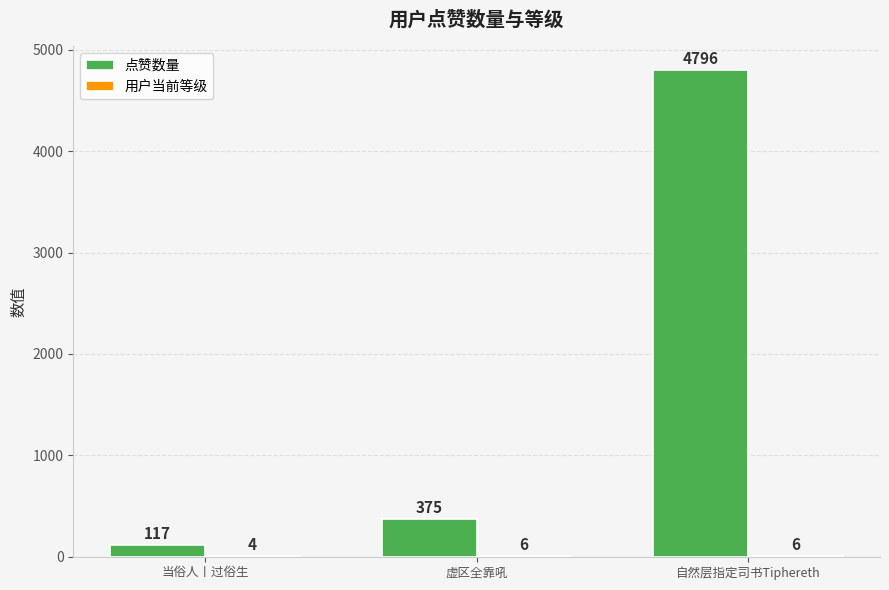

What is the average value of the 点赞数量 series?

1763